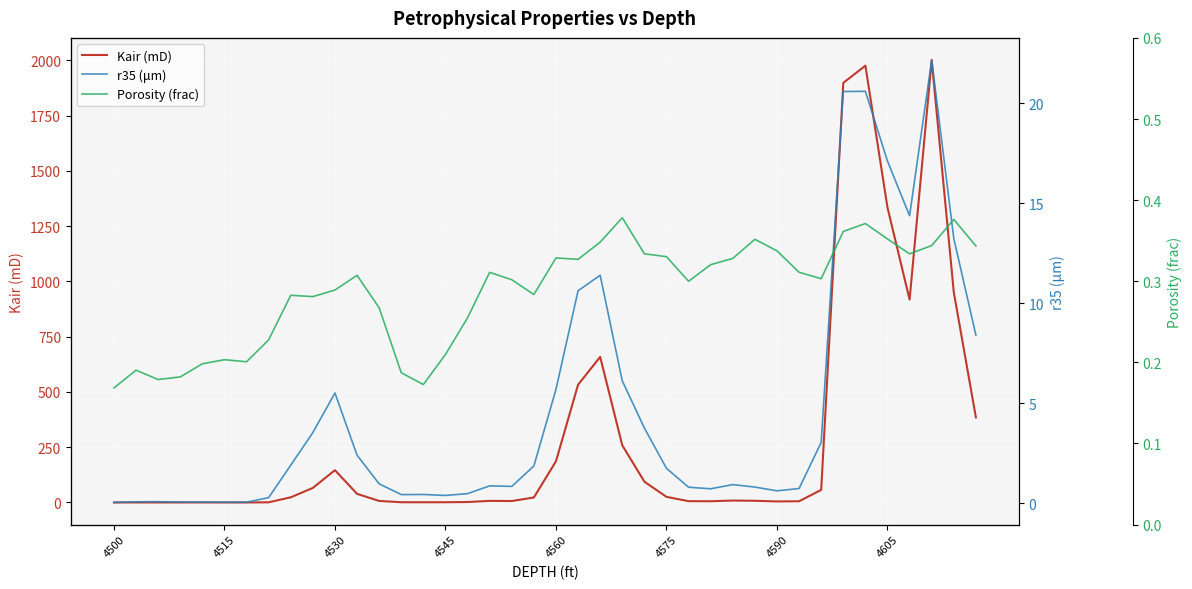

Which series has the largest range (max minus min)?

Kair (mD)